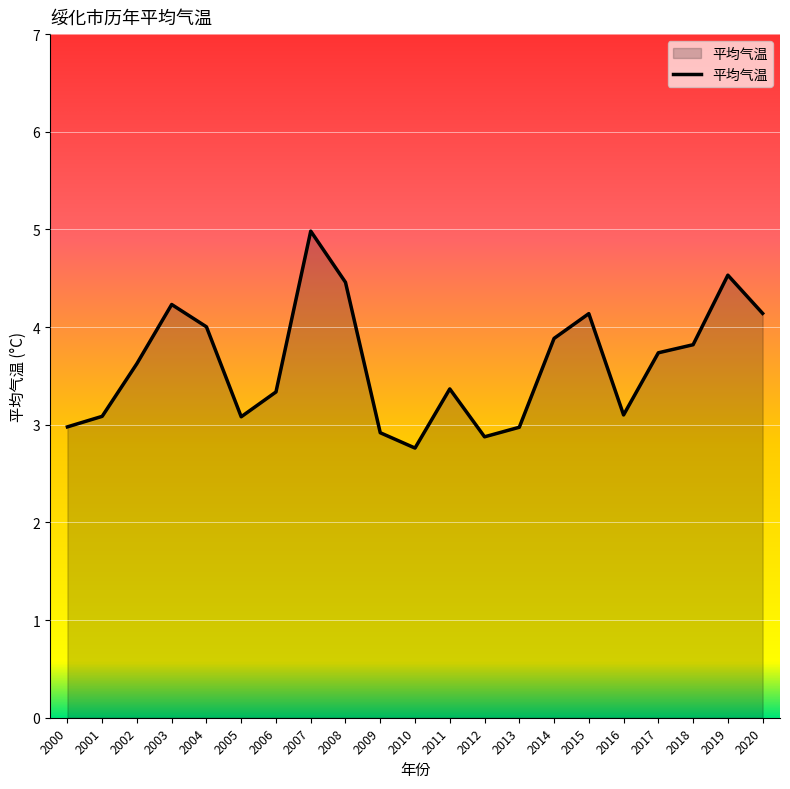

What is the difference between the maximum and minimum values?

2.2